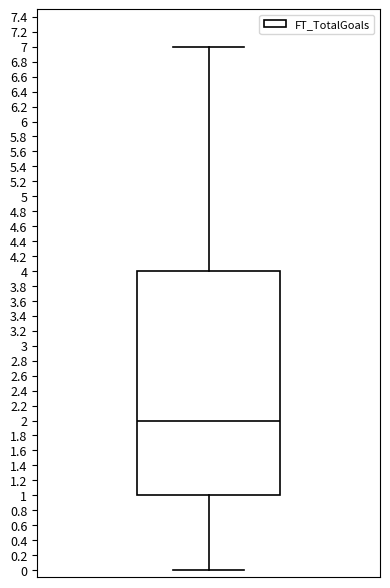

Where does the upper whisker of the box end on the y-axis? The values are not printed on the chart, so give them approximately, as read against the axis.

7